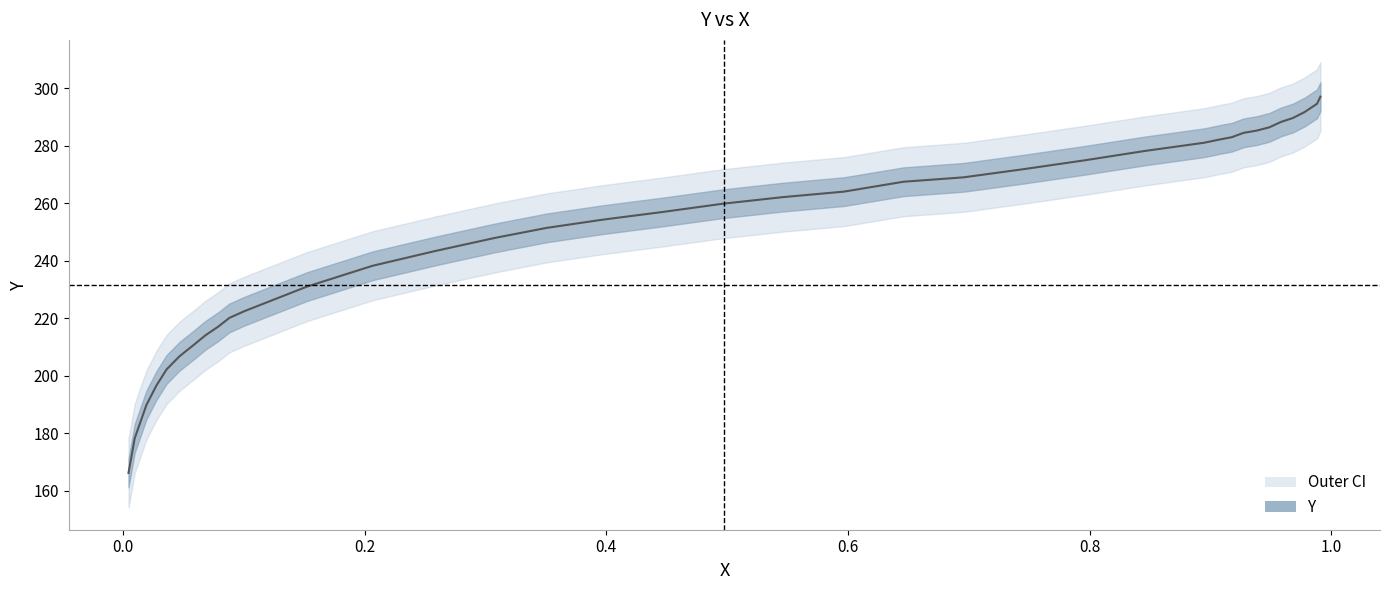

What is the smallest value displayed?

166.2